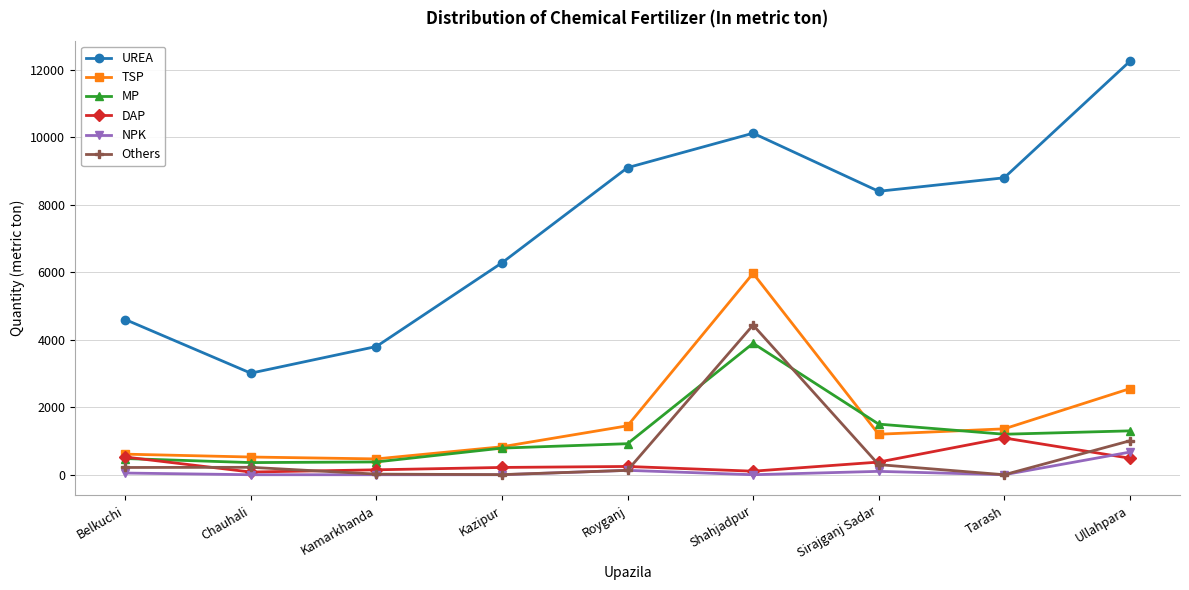

True or false: TSP and UREA intersect in this chart.

False